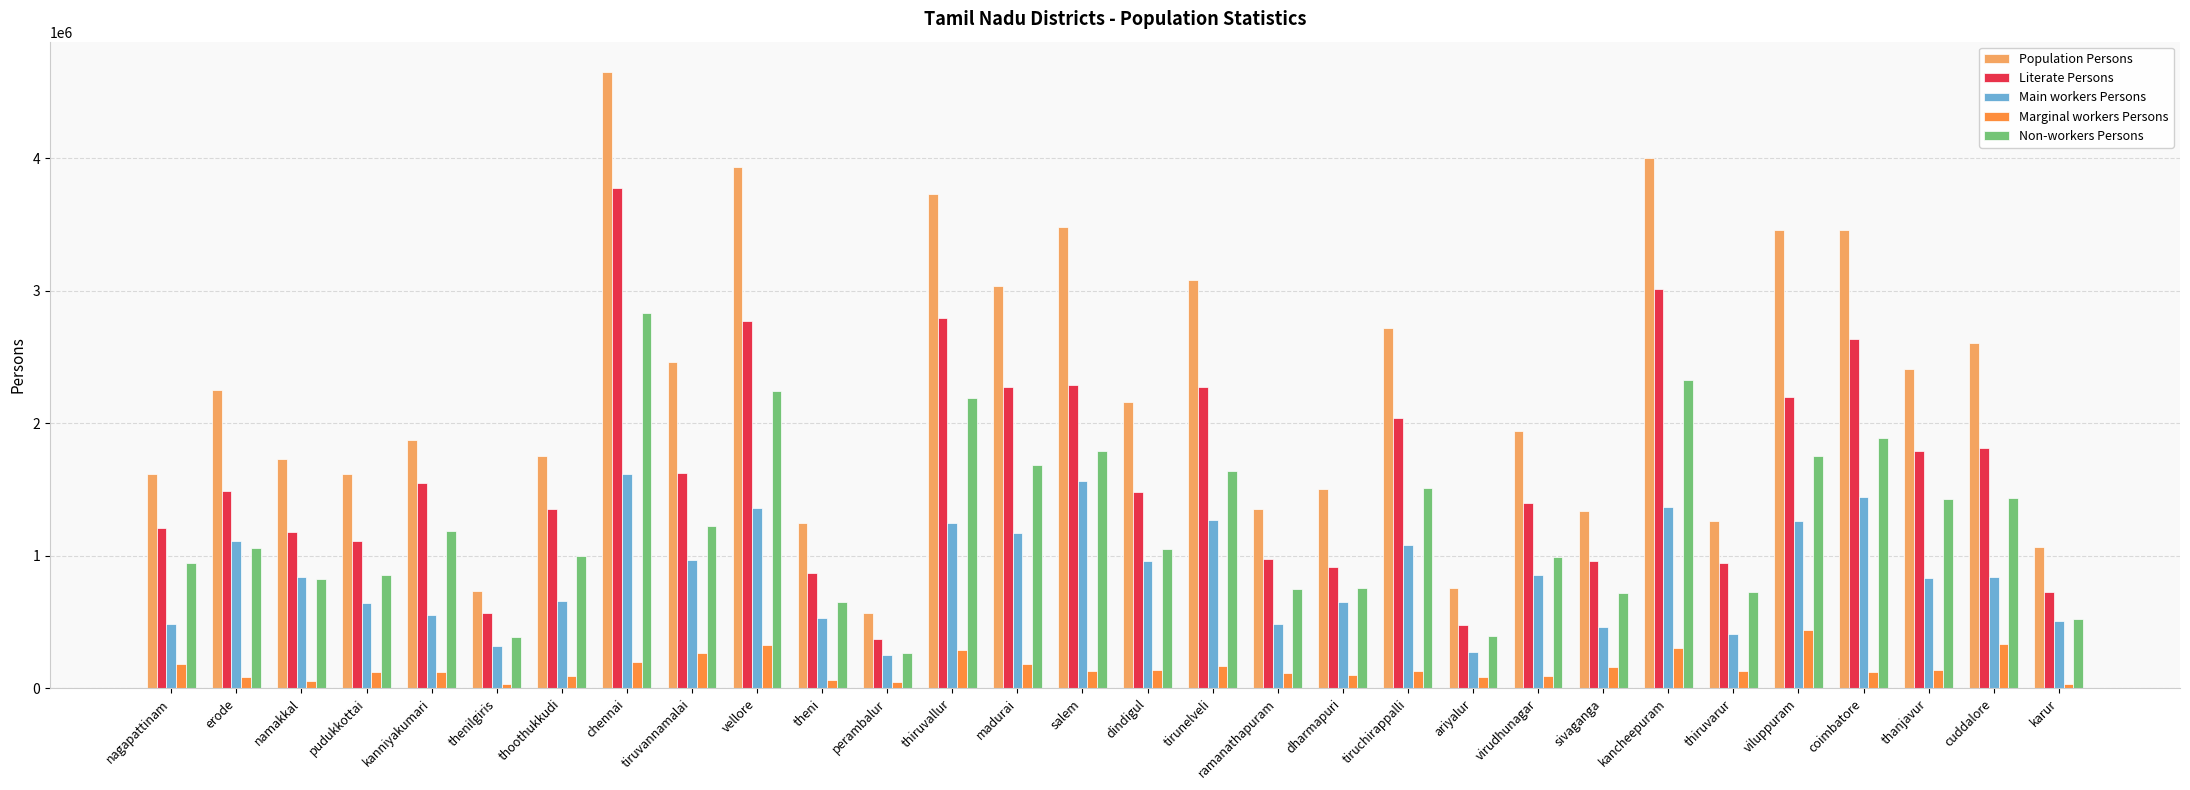

What is the label of the 15th bar from the left?

salem